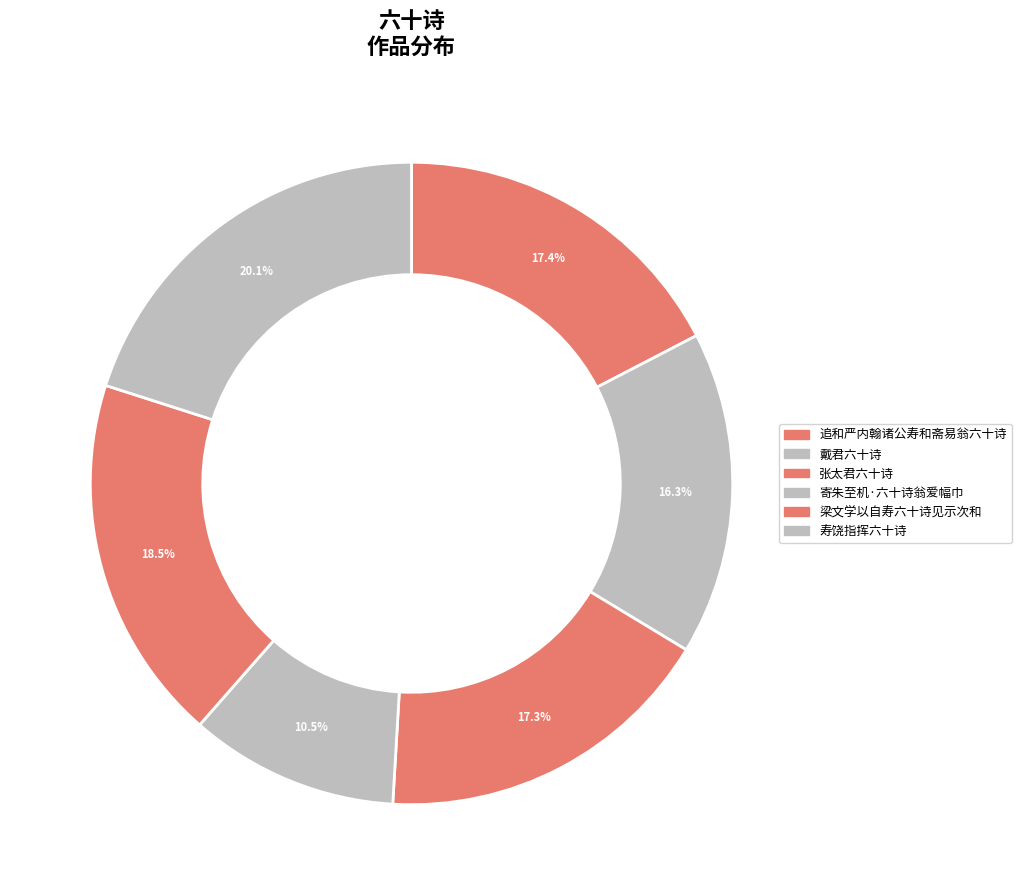

Combined, what portion of the pie is 梁文学以自寿六十诗见示次和 and 追和严内翰诸公寿和斋易翁六十诗?

35.9%